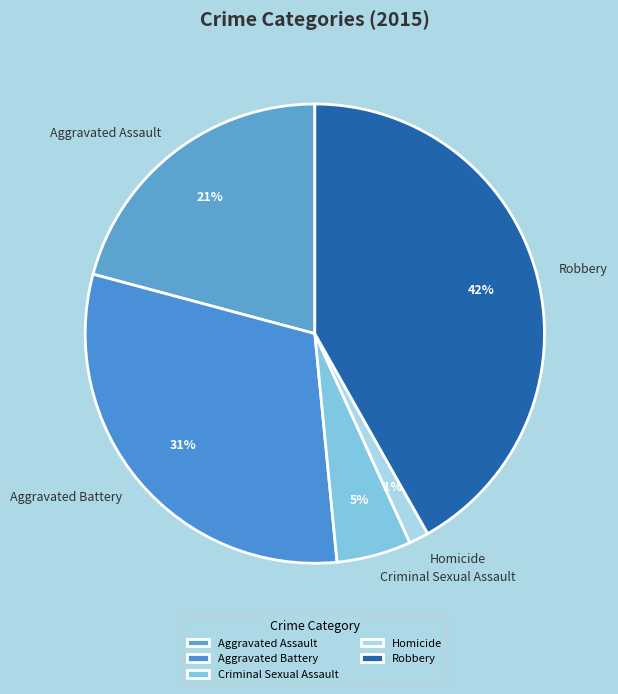

How many slices are in this pie chart?

5